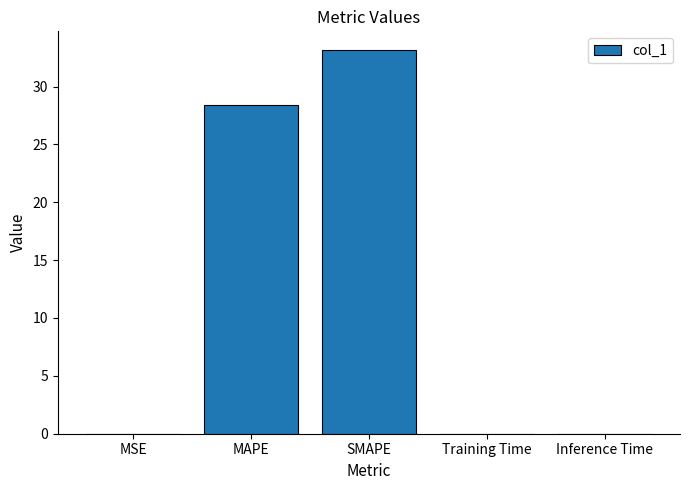

What is the maximum value shown in the chart?

33.1